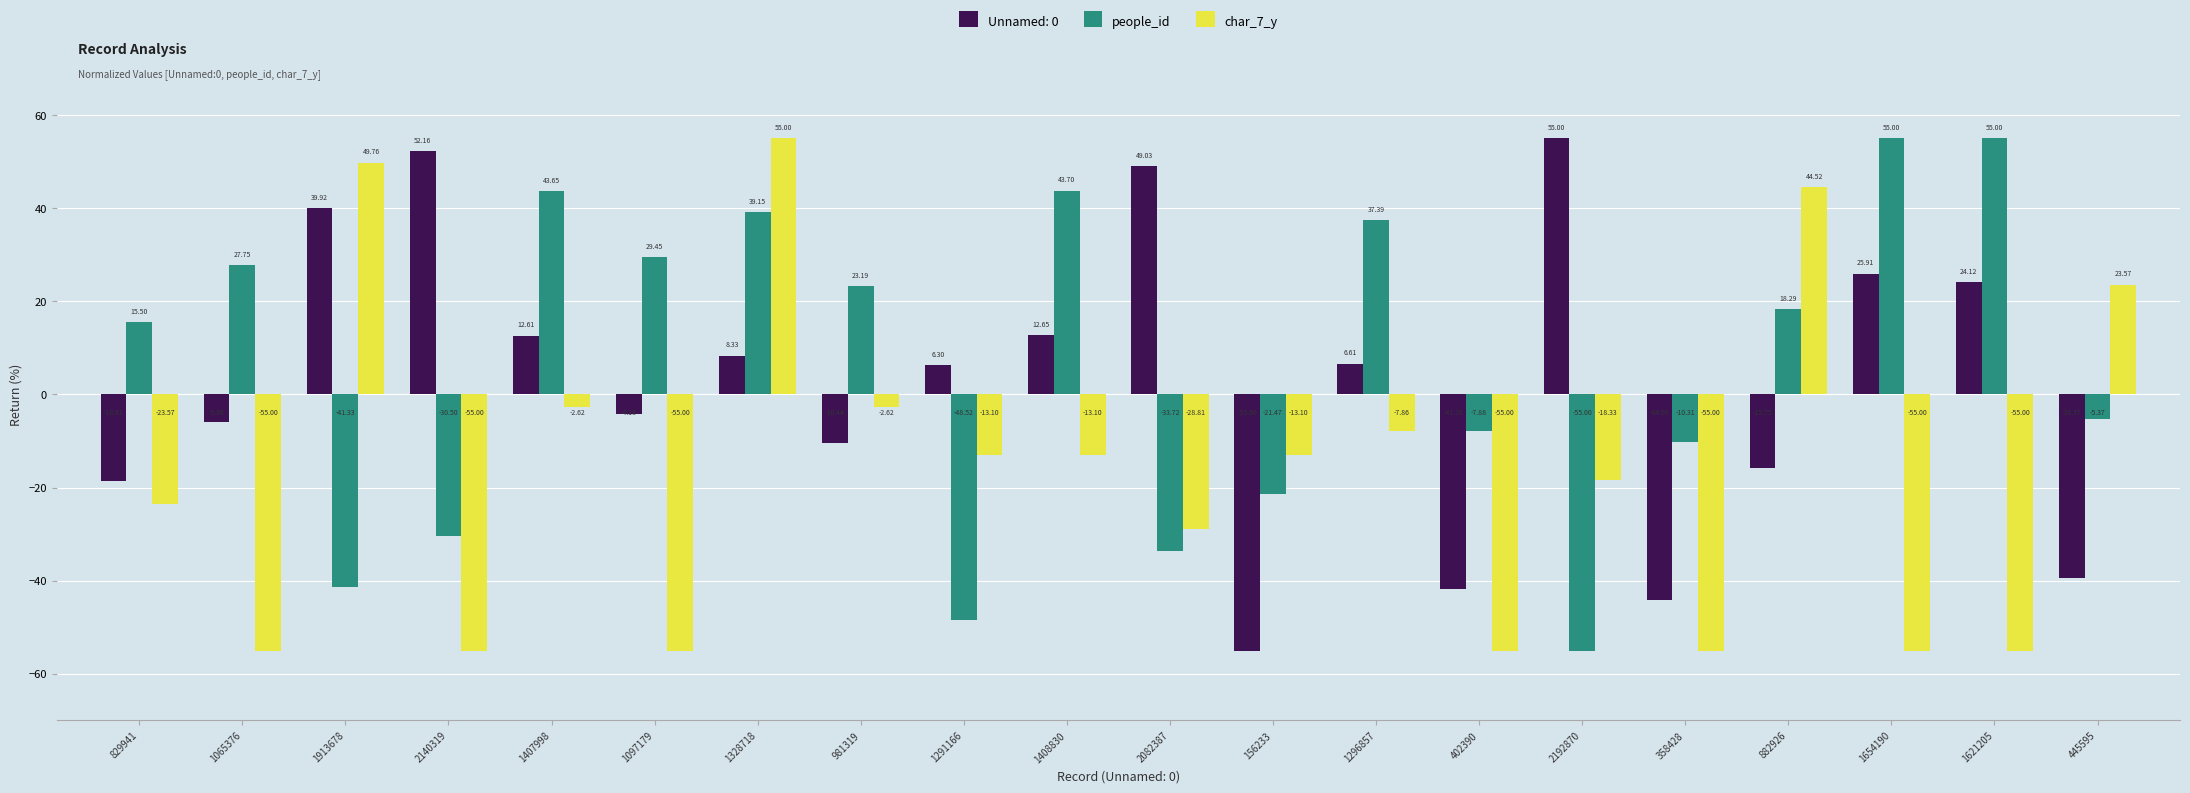

What is the smallest value displayed?

-55.0